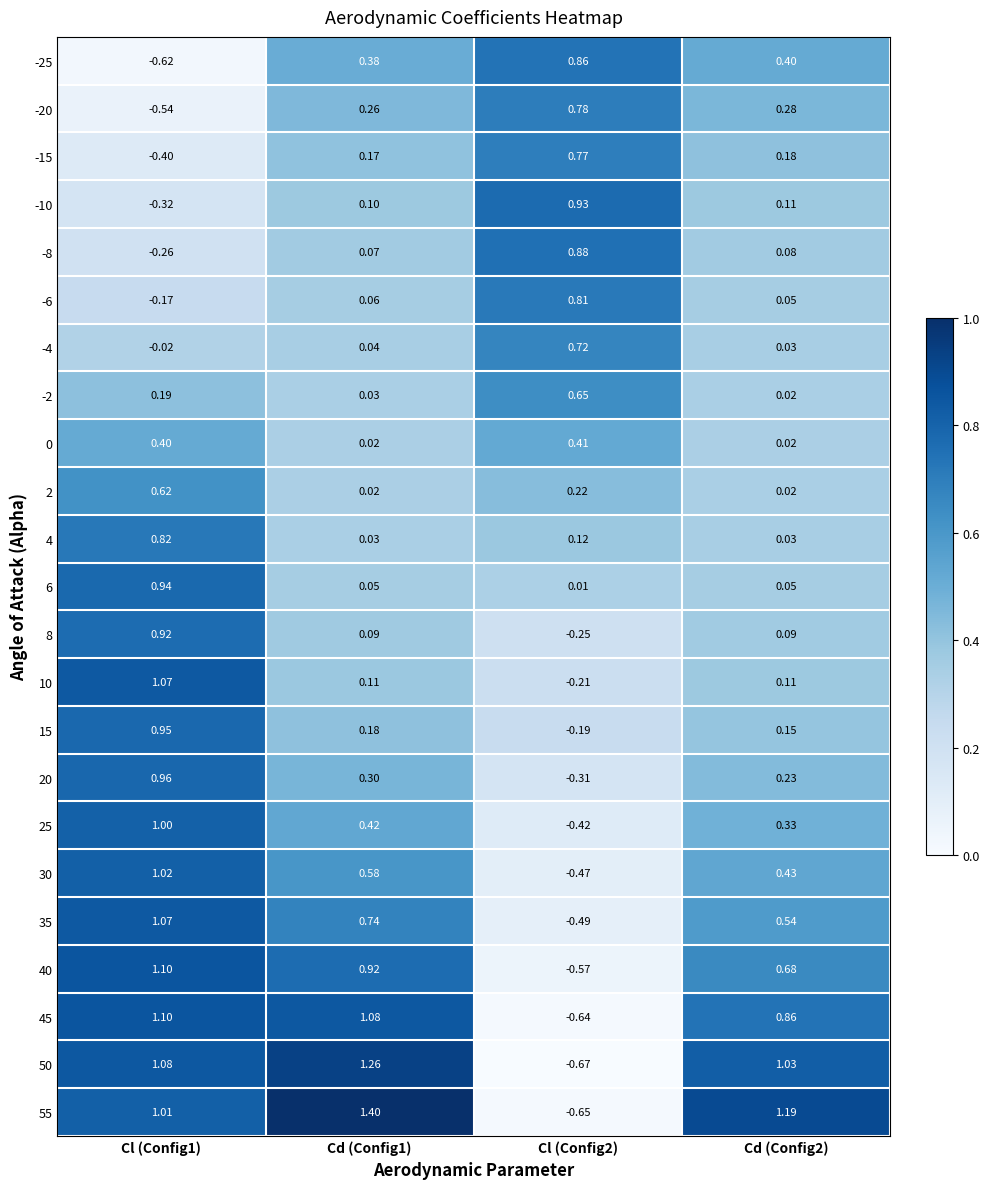

Is the value of 45 at Cd (Config2) greater than the value of 30 at Cl (Config2)?

Yes